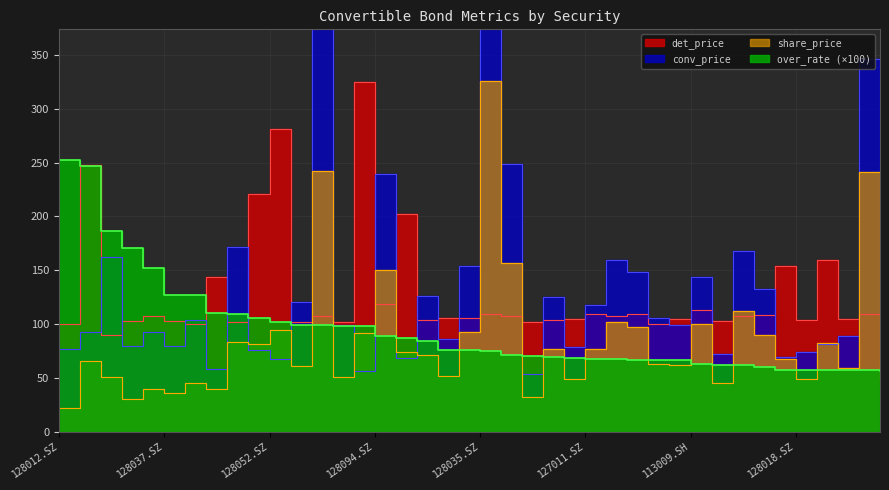

Which series has the widest spread of values?

conv_price